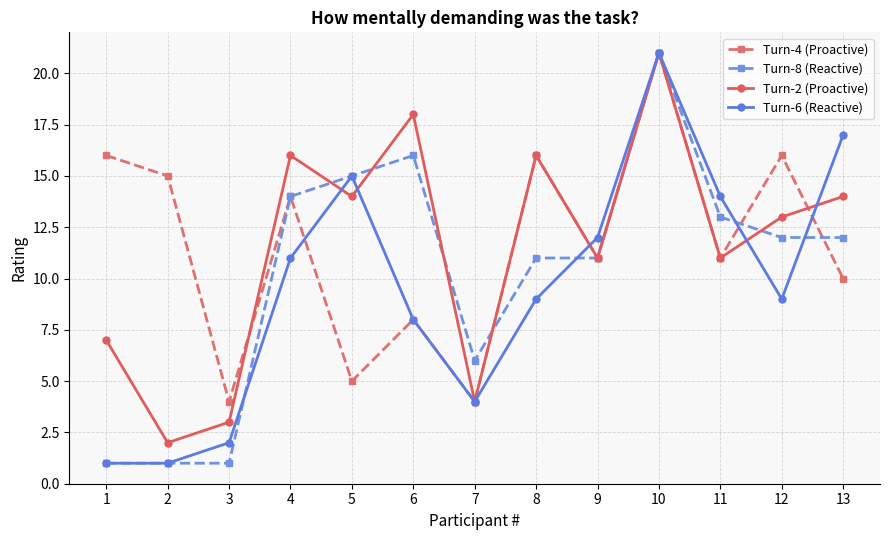

How many lines are shown in the chart?

4